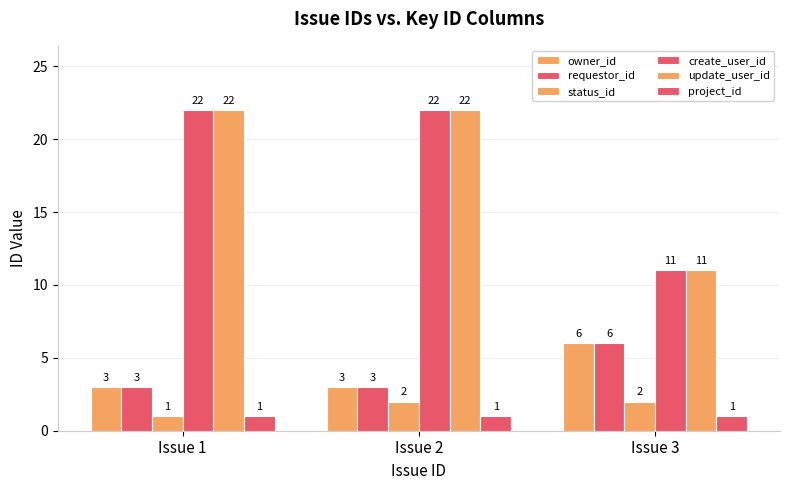

Which series has the largest total across all categories?

create_user_id